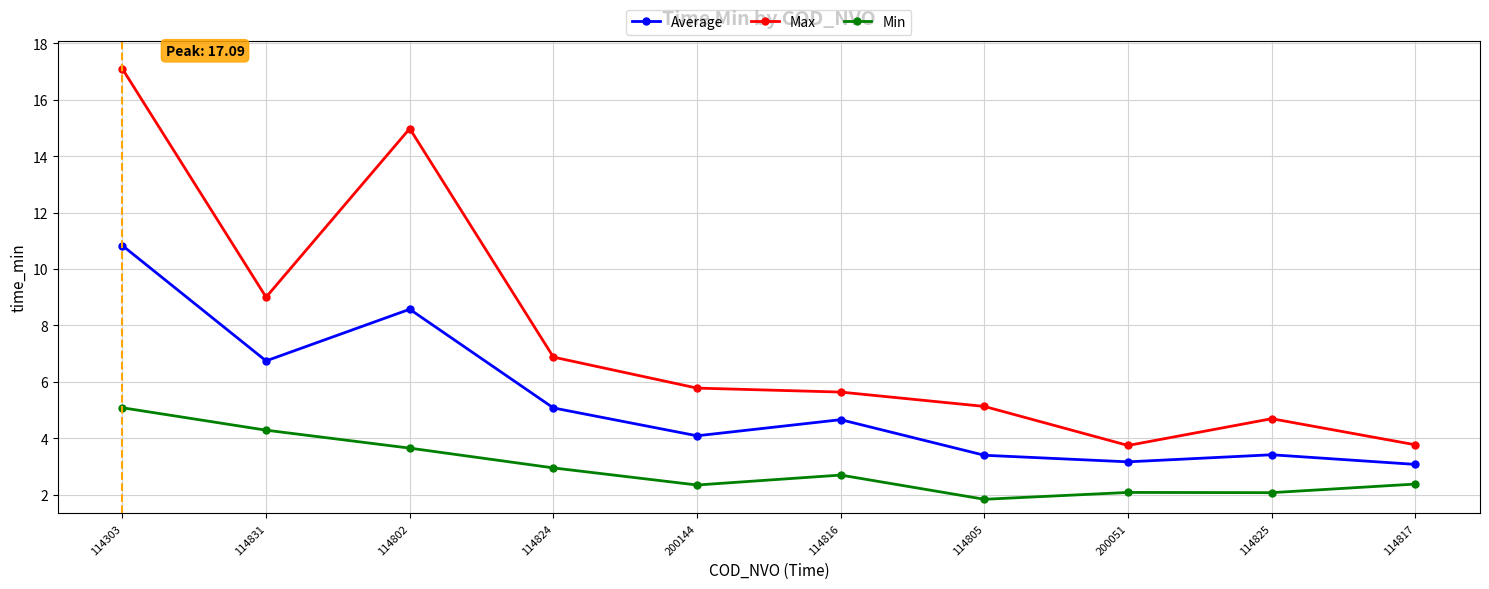

True or false: Average has more than 1 points higher than both neighbors.

True